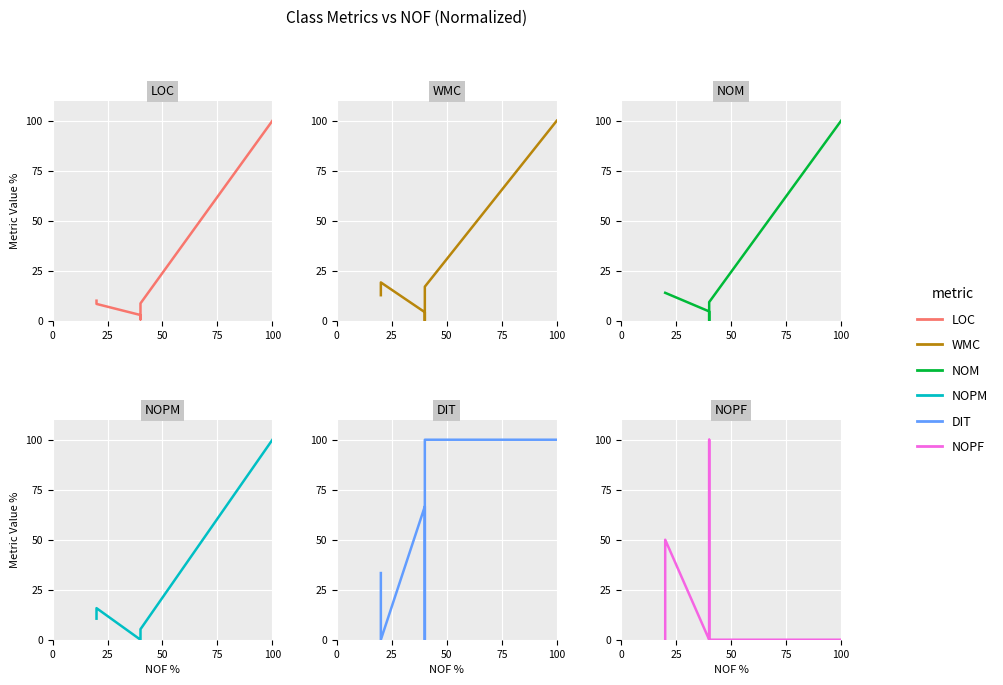

In LOC, how many points are lower than both neighbors (excluding endpoints)?

1